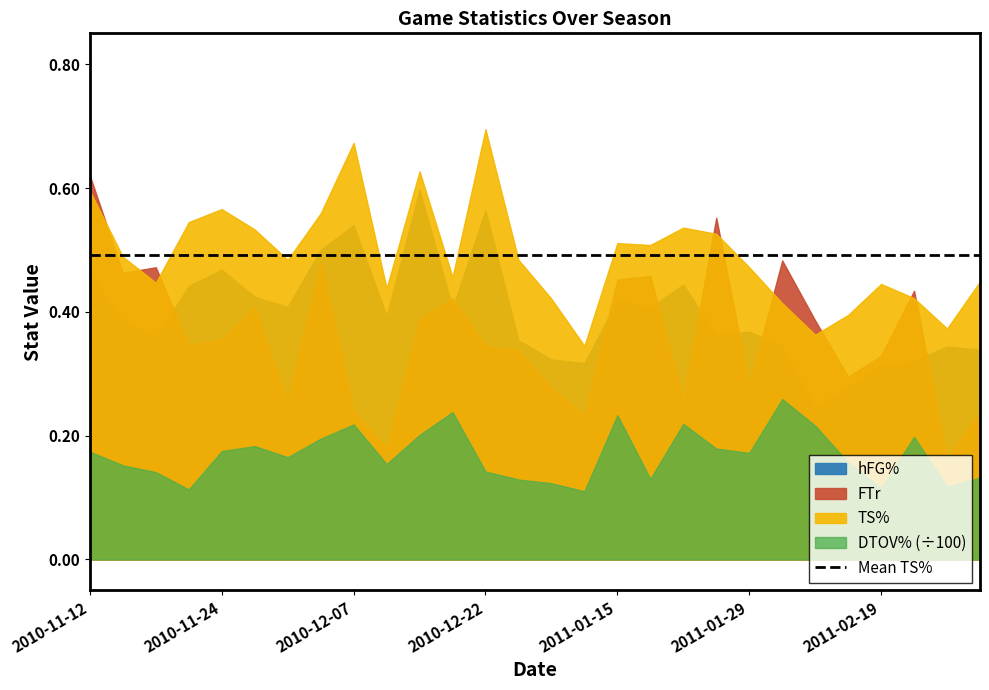

Reading left to right, extract all data points from this chart.

hFG%: 0.5	0.4	0.4	0.4	0.5	0.4	0.4	0.5	0.5	0.4	0.6	0.4	0.6	0.4	0.3	0.3	0.4	0.4	0.4	0.4	0.4	0.3	0.2	0.3	0.3	0.3	0.3	0.3
FTr: 0.6	0.5	0.5	0.3	0.4	0.4	0.3	0.5	0.2	0.2	0.4	0.4	0.3	0.3	0.3	0.2	0.5	0.5	0.3	0.6	0.3	0.5	0.4	0.3	0.3	0.4	0.2	0.2
TS%: 0.6	0.5	0.4	0.5	0.6	0.5	0.5	0.6	0.7	0.4	0.6	0.5	0.7	0.5	0.4	0.3	0.5	0.5	0.5	0.5	0.5	0.4	0.4	0.4	0.4	0.4	0.4	0.4
DTOV%: 17.4	15.2	14.1	11.3	17.5	18.3	16.5	19.5	21.8	15.4	20.1	23.8	14.2	12.9	12.3	11.0	23.3	13.0	21.9	17.9	17.2	25.9	21.6	15.7	11.5	19.8	11.7	13.2